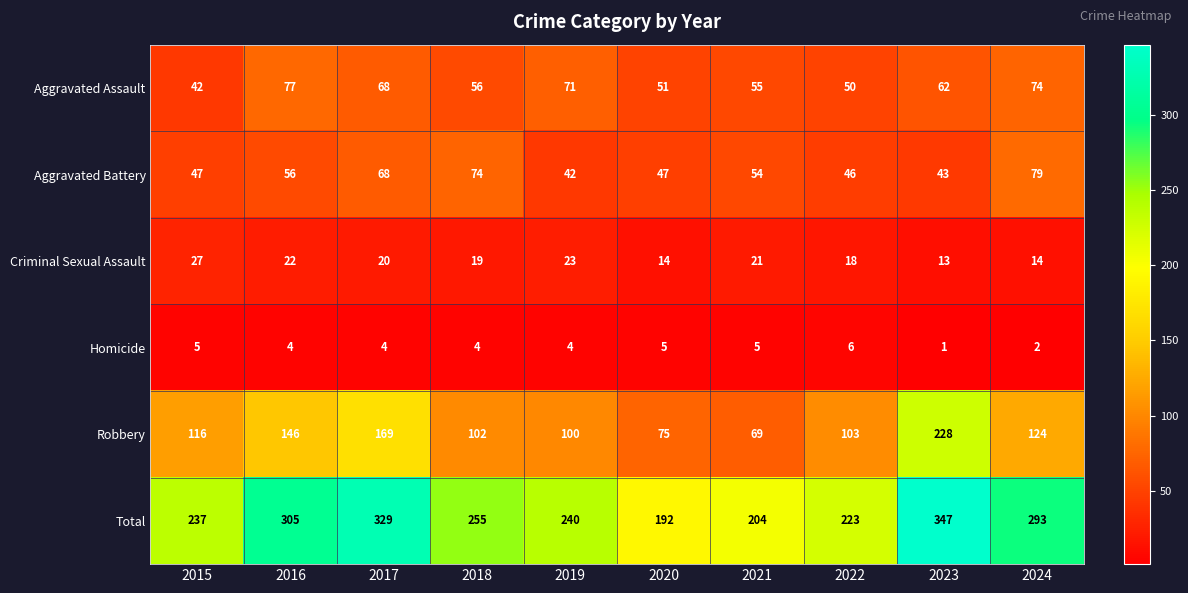

What is the difference between the maximum and second lowest values in the Aggravated Assault series?

27